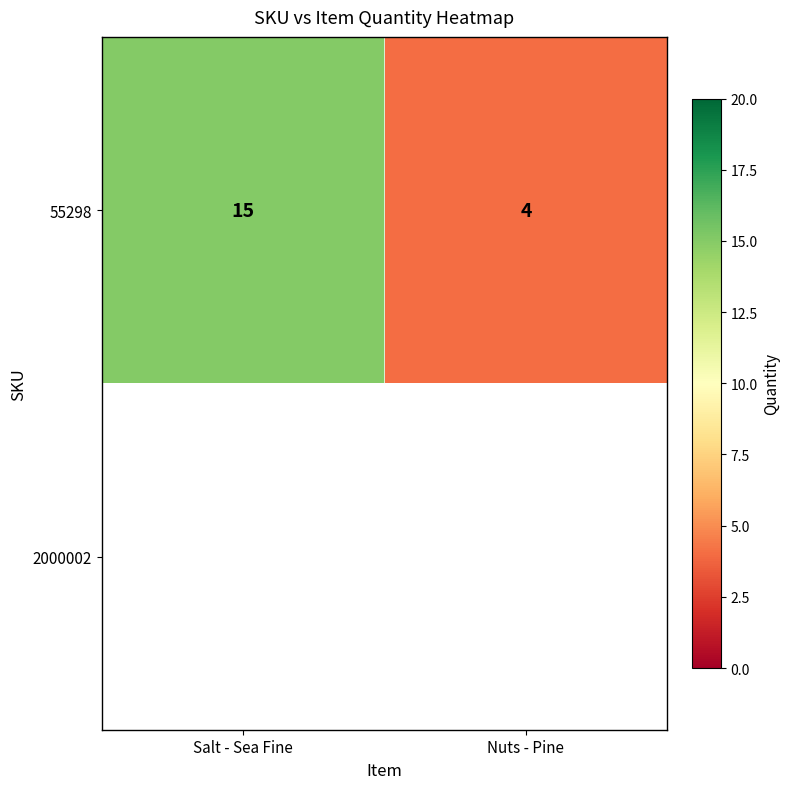

Count the values in the range 4 to 15.

2